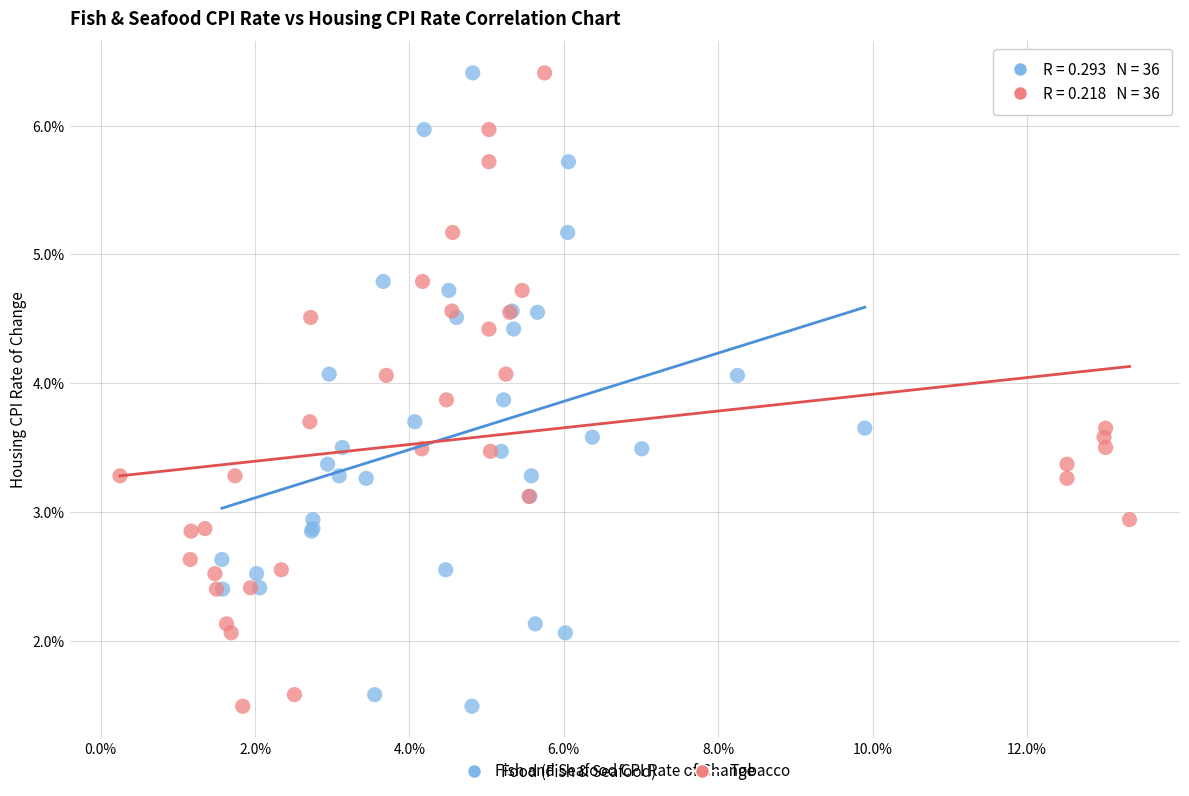

What are all the series names shown in the legend?

Food (Fish & Seafood), Tobacco